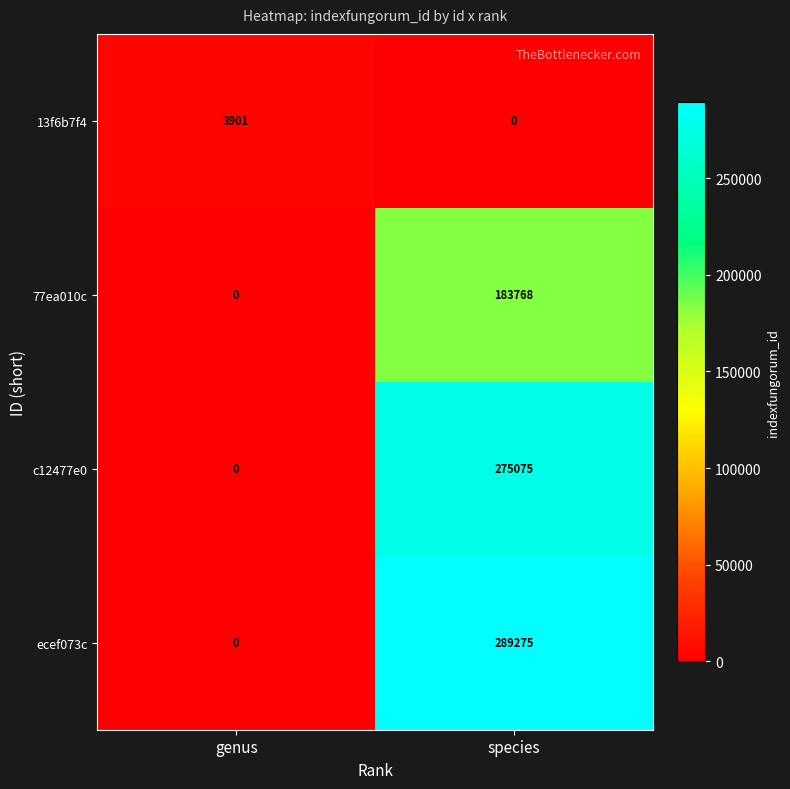

What is the sum of the c12477e0 values at genus and species?

275075